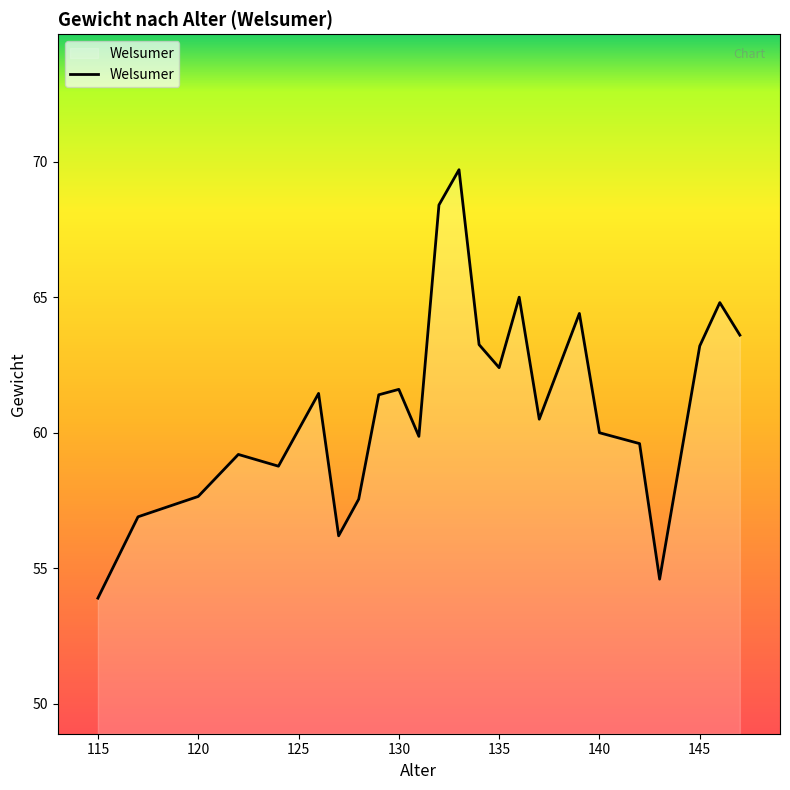

What is the difference between the maximum and minimum values?

15.8